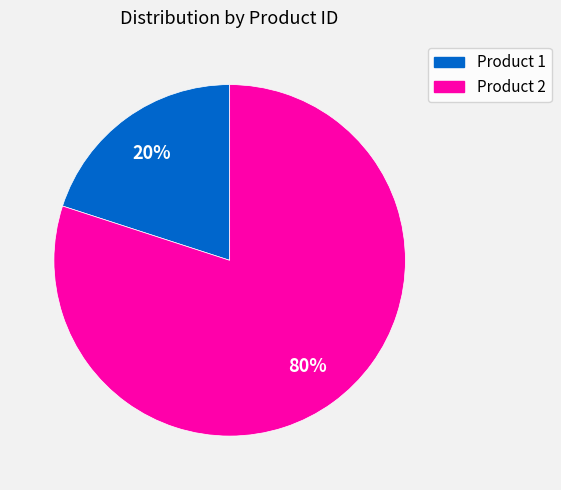

Count the number of slices in the pie.

2